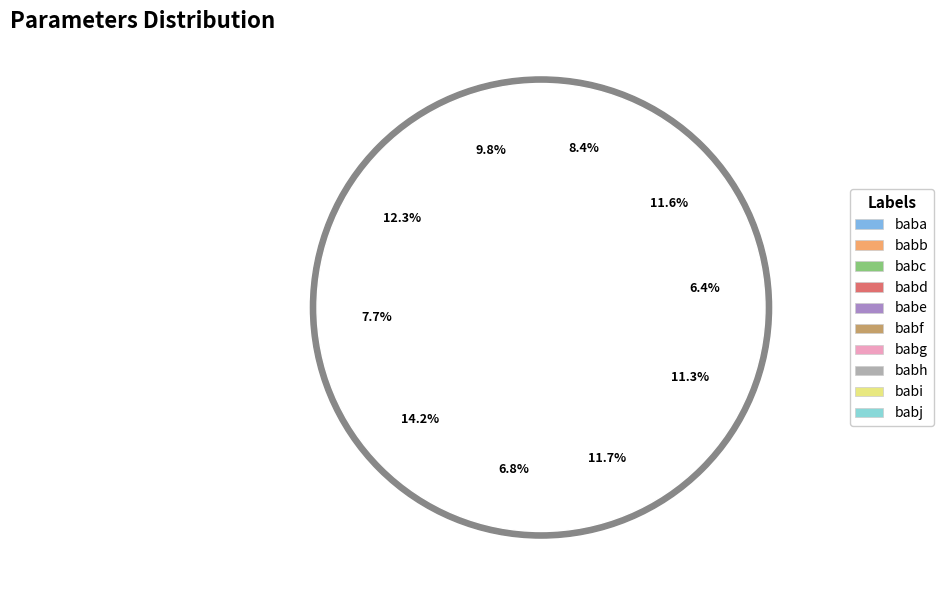

How many slices are in this pie chart?

10